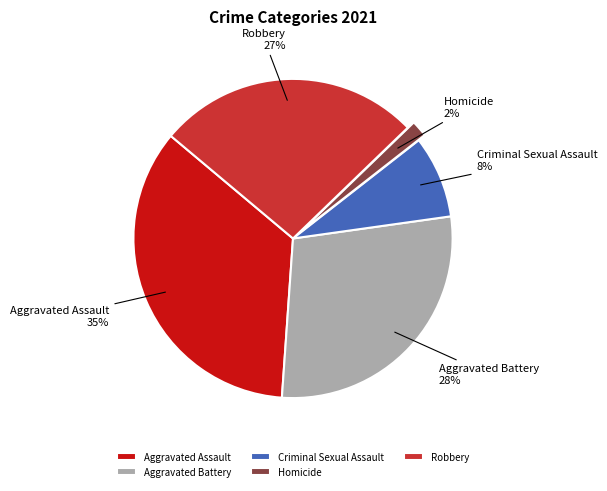

Rank the categories by value from highest to lowest.

Aggravated Assault, Aggravated Battery, Robbery, Criminal Sexual Assault, Homicide